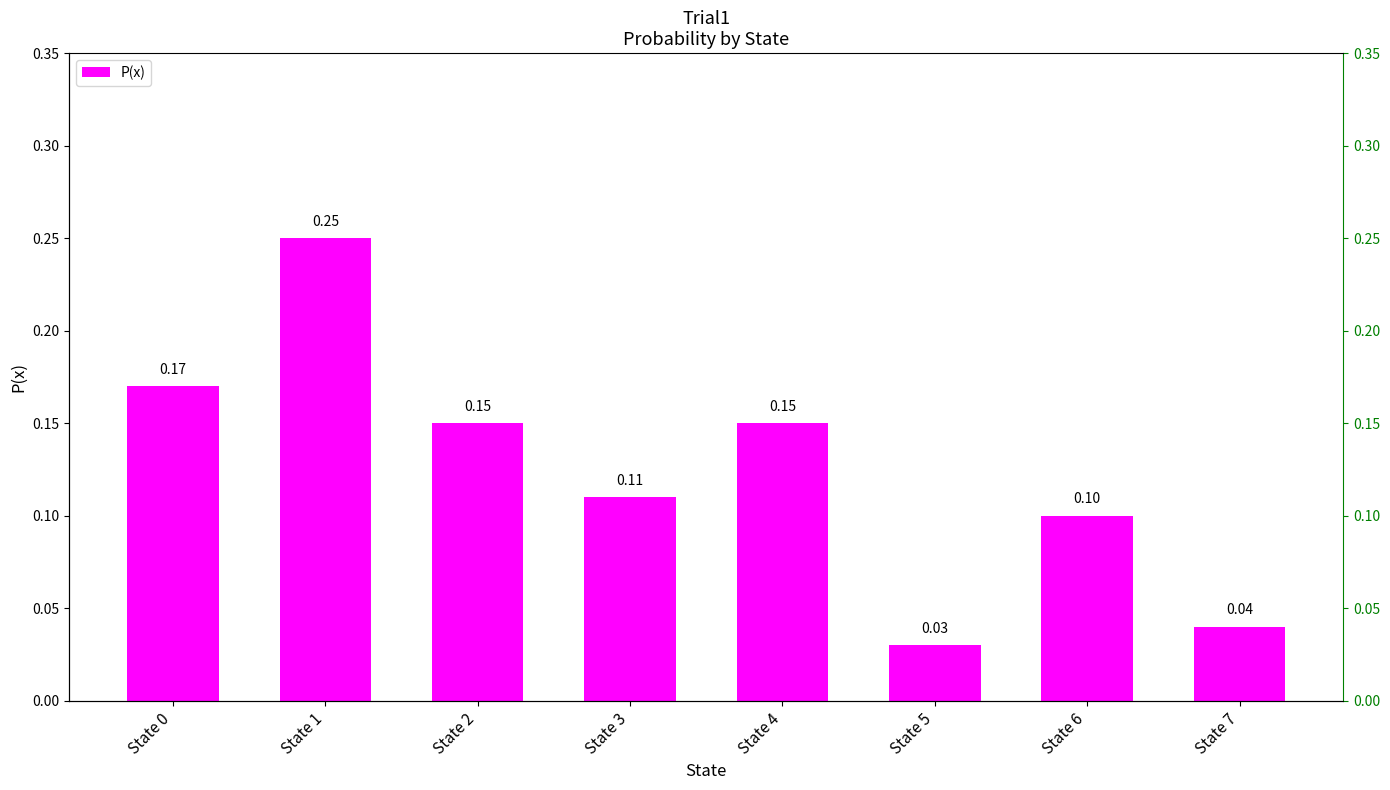

The chart shows a value of 0.3 at State 0. True or false?

False